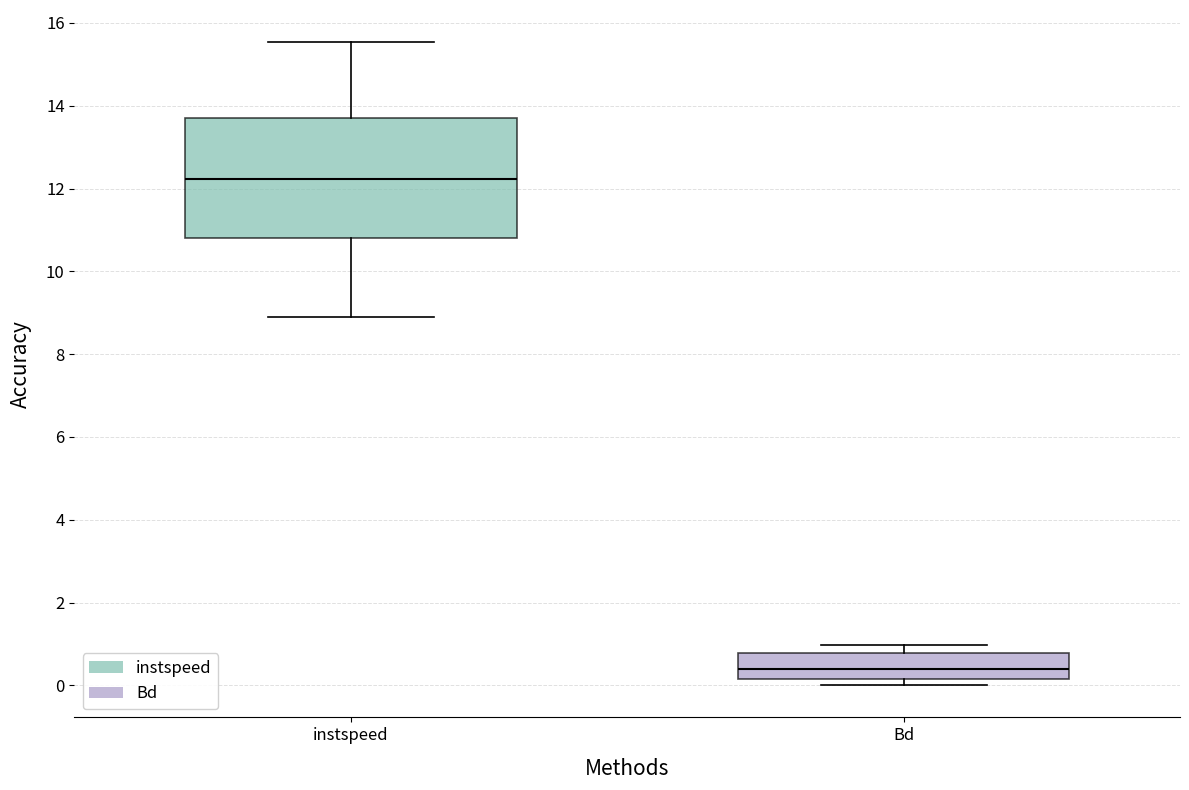

Which box's median line is the lowest?

Bd